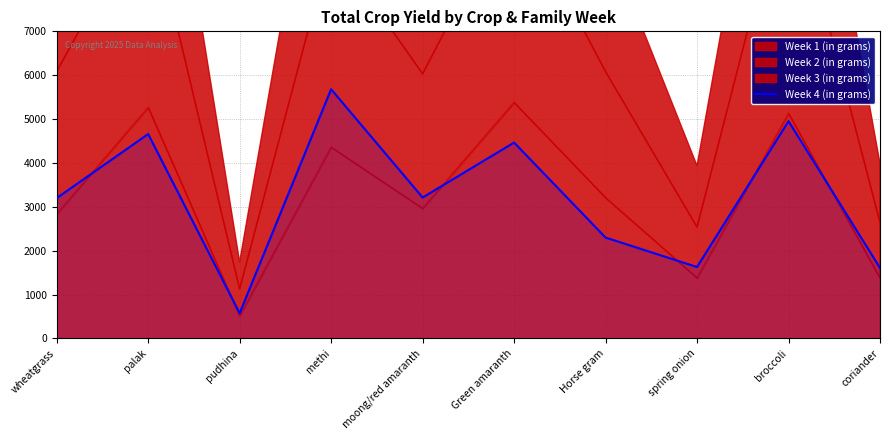

What is the change in value from methi to broccoli?

-728